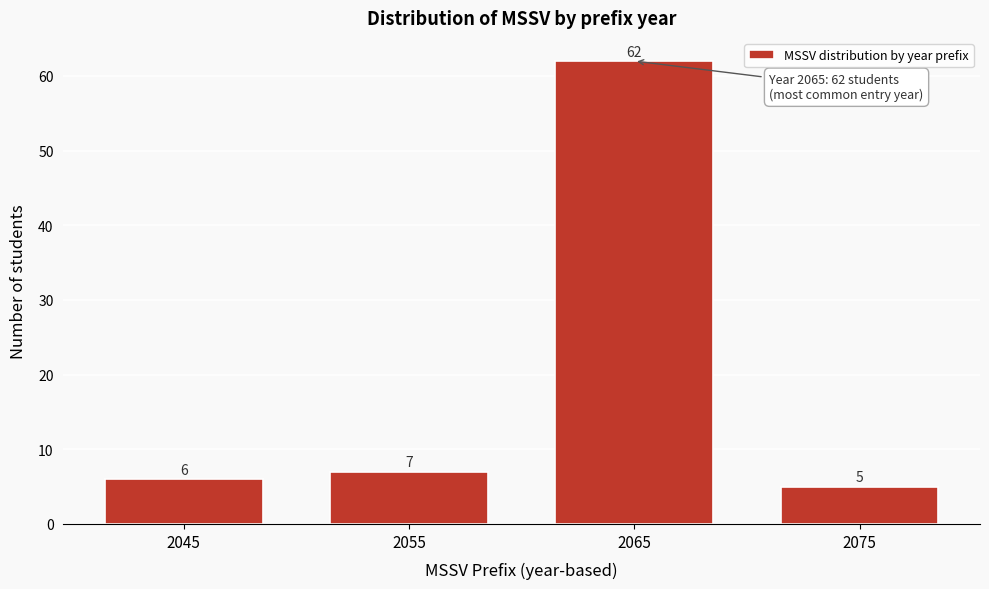

Reading left to right, extract all data points from this chart.

6	7	62	5